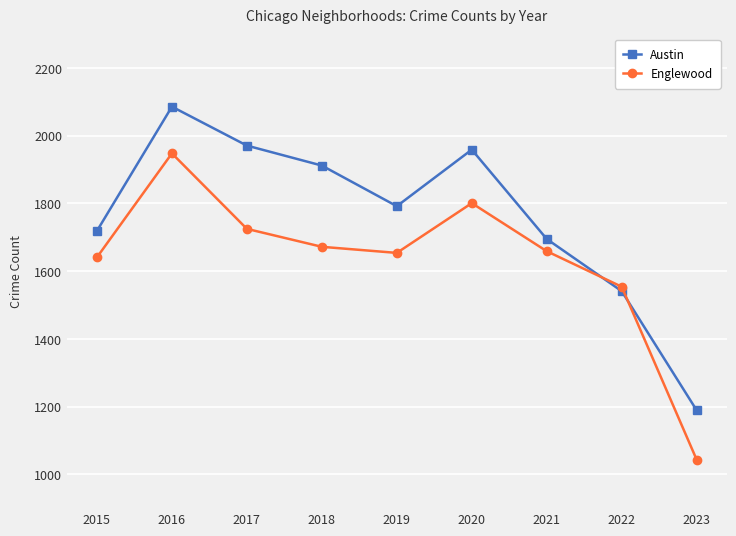

Where is the first local minimum for Austin?

2019